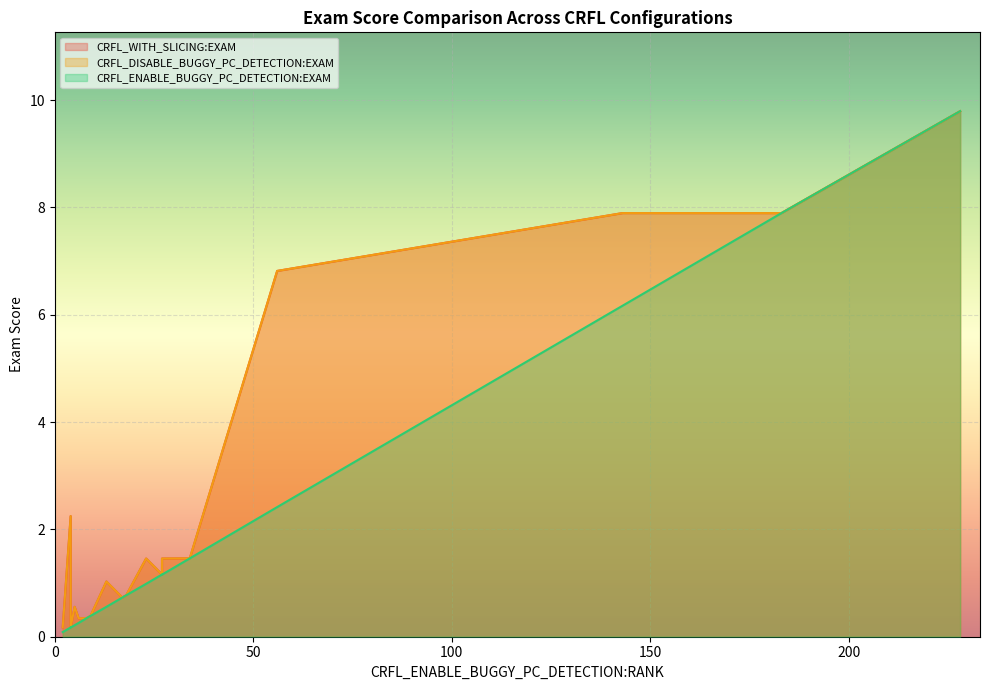

What is the difference between the second highest and second lowest values in the CRFL_ENABLE_BUGGY_PC_DETECTION:EXAM series?

7.7